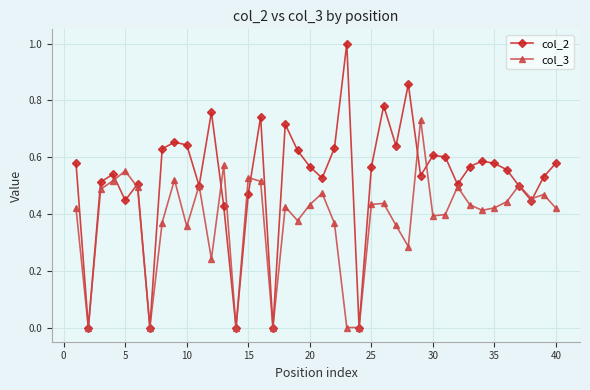

Which series ends up on top after the final intersection of col_3 and col_2?

col_2